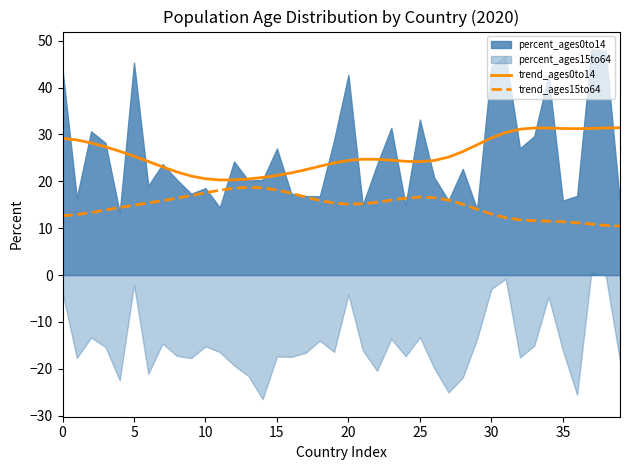

What is the maximum value for trend_ages0to14?

31.4